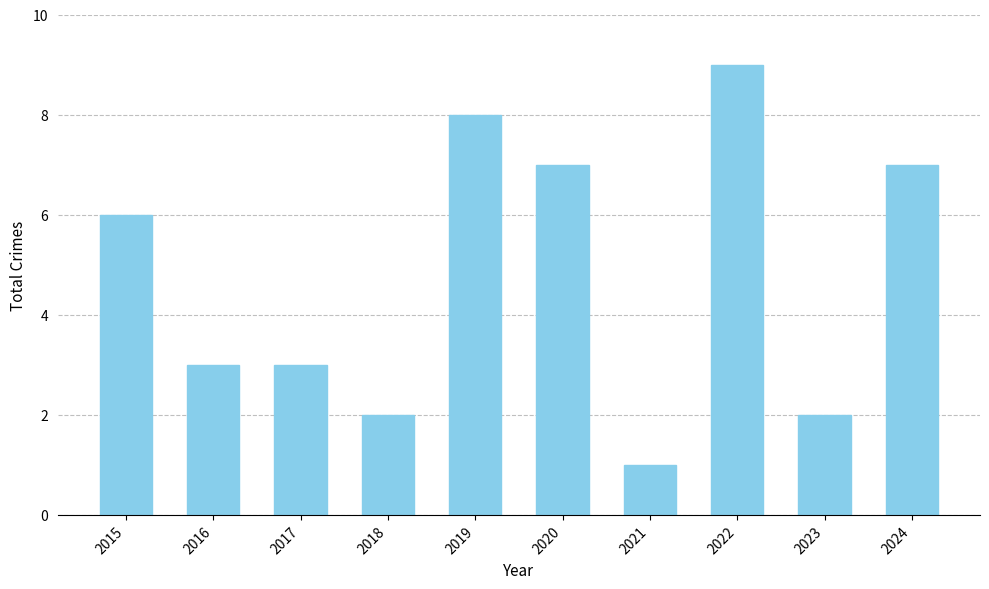

Is it true that the value at 2019 is 3?

False